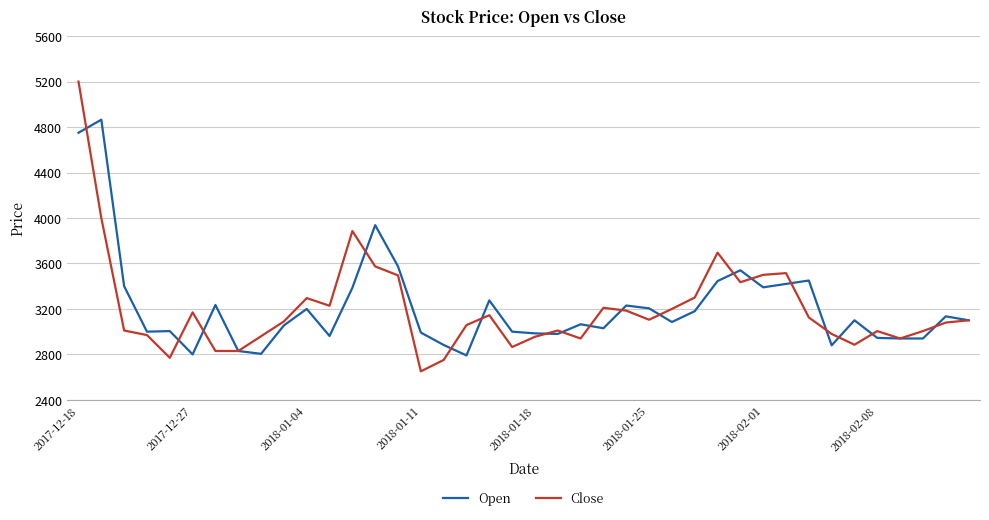

What is the sum of all Close values?

127947